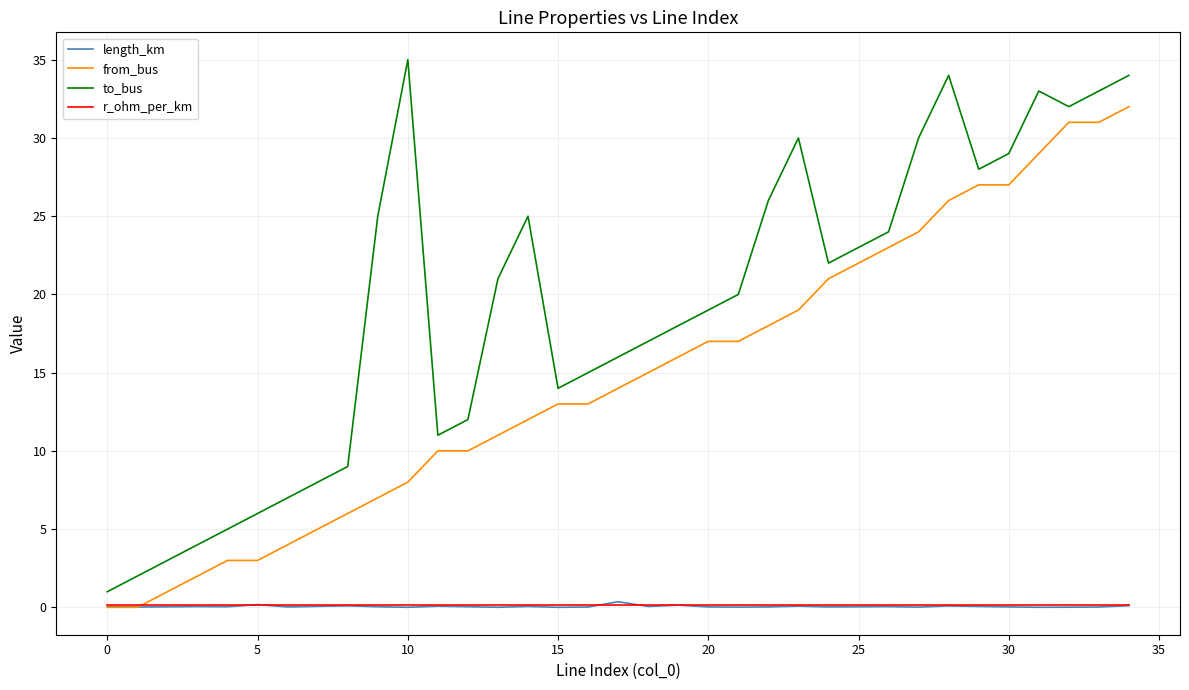

Which series has the largest total across all categories?

to_bus